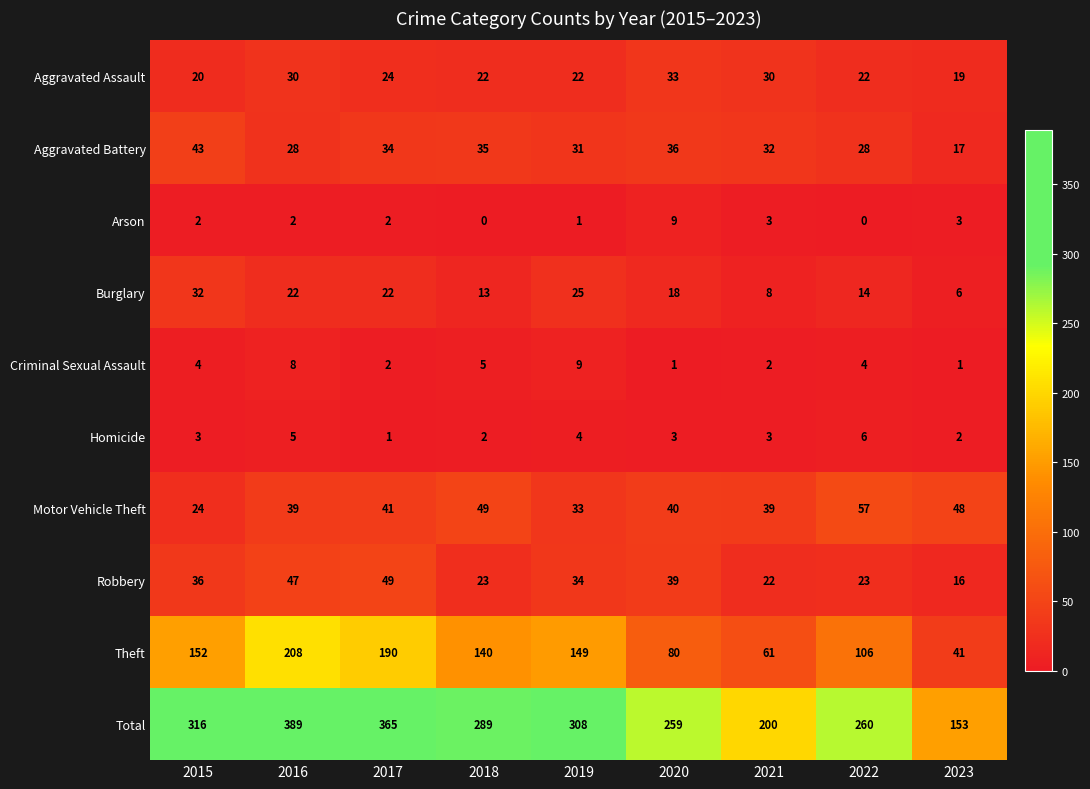

The value of Theft at 2018 is 140. True or false?

True